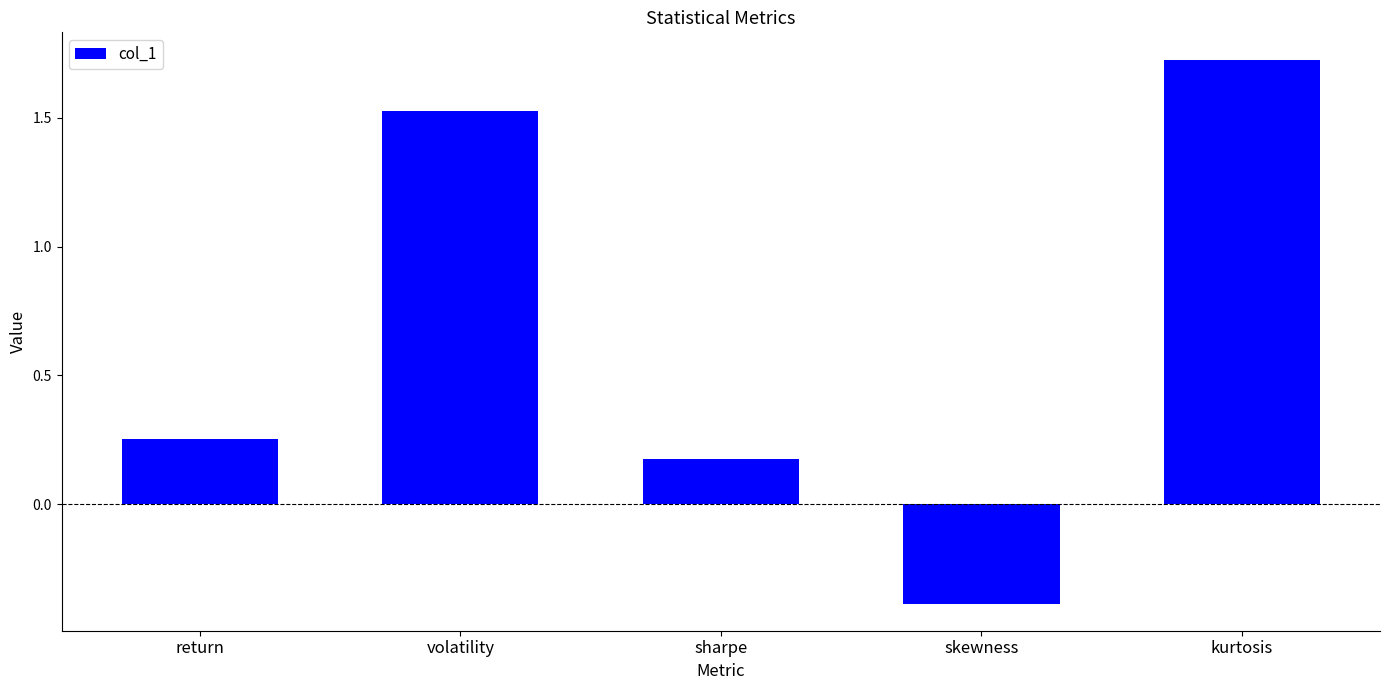

How many values are below 0?

1